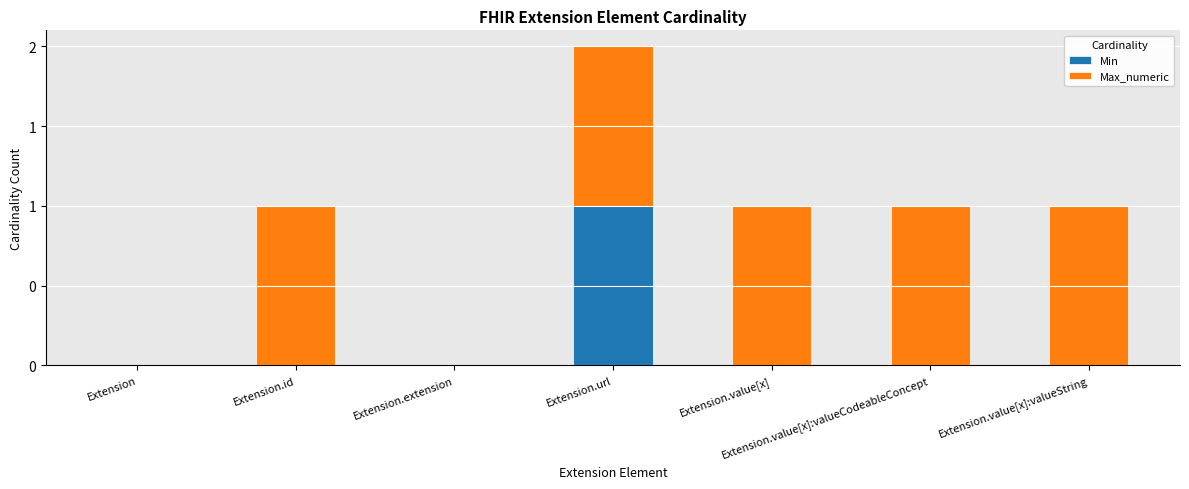

Does the chart contain stacked bars?

Yes